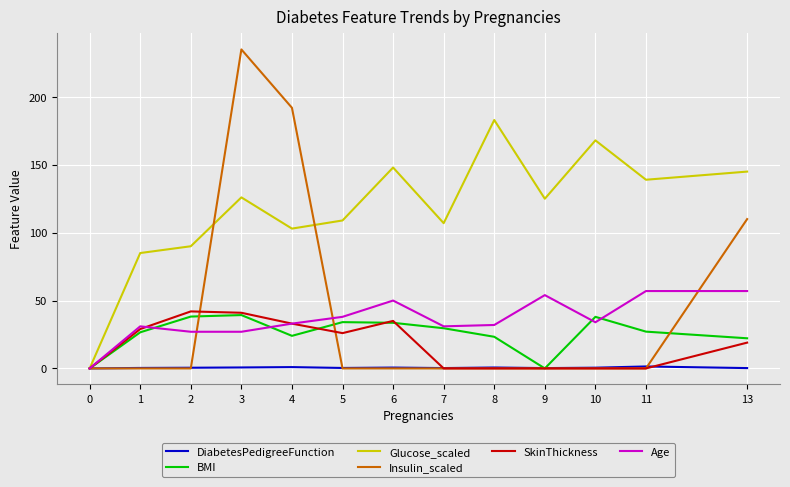

Is it true that Insulin_scaled equals 76.7 at 13?

False